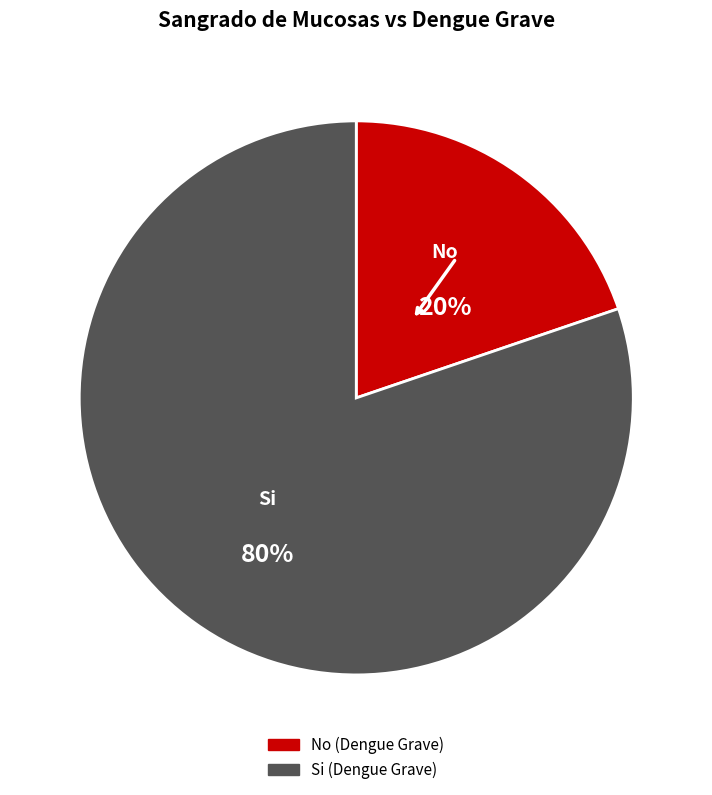

Which category has the smallest portion of the pie?

No